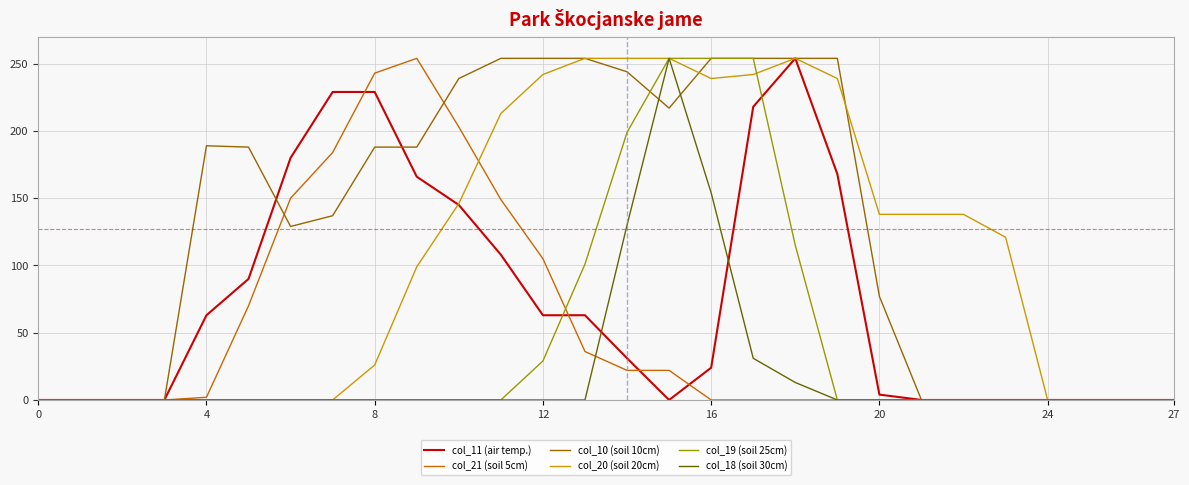

What is the maximum value shown in the chart?

254